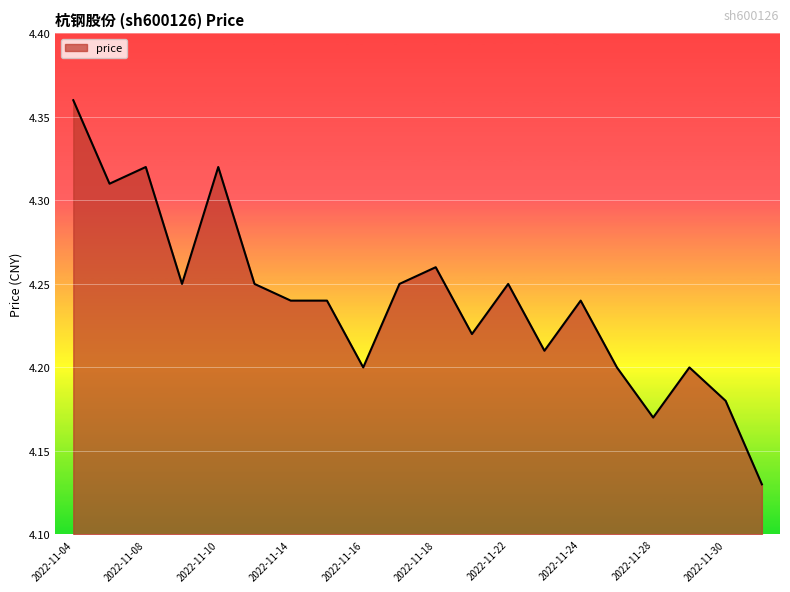

Reading left to right, transcribe all the data shown in this chart.

2022-11-04=4.4	2022-11-07=4.3	2022-11-08=4.3	2022-11-09=4.2	2022-11-10=4.3	2022-11-11=4.2	2022-11-14=4.2	2022-11-15=4.2	2022-11-16=4.2	2022-11-17=4.2	2022-11-18=4.3	2022-11-21=4.2	2022-11-22=4.2	2022-11-23=4.2	2022-11-24=4.2	2022-11-25=4.2	2022-11-28=4.2	2022-11-29=4.2	2022-11-30=4.2	2022-12-01=4.1